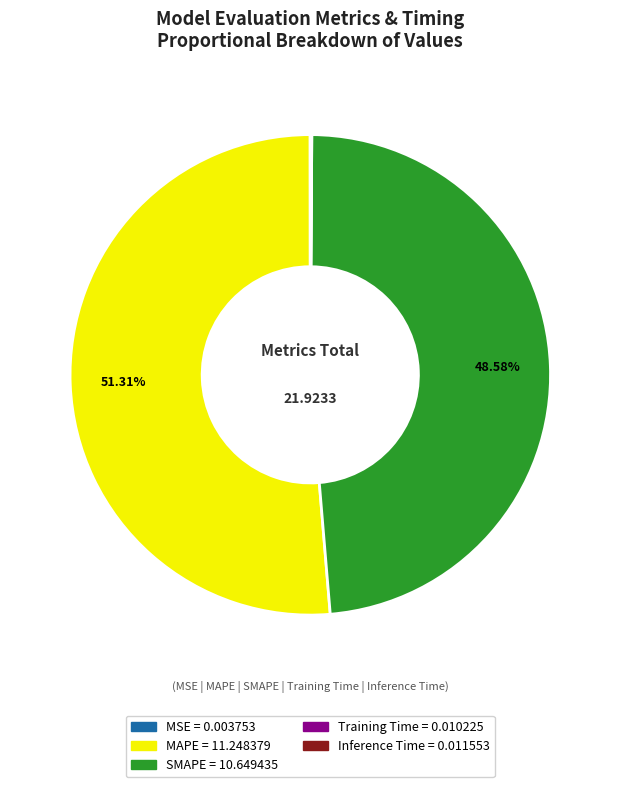

Is MAPE the majority of the pie?

Yes